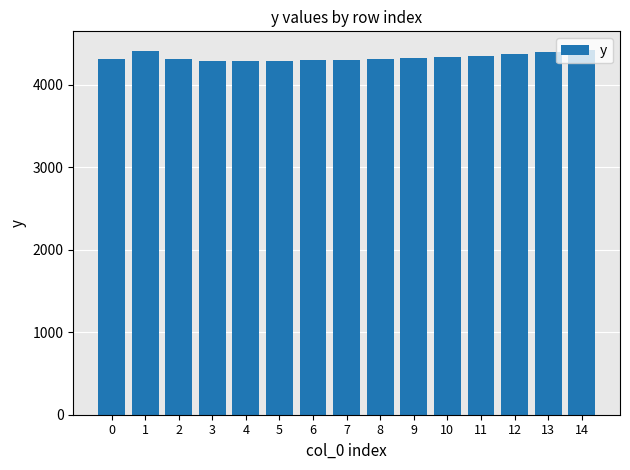

The value at 11 is 4352.2. True or false?

True